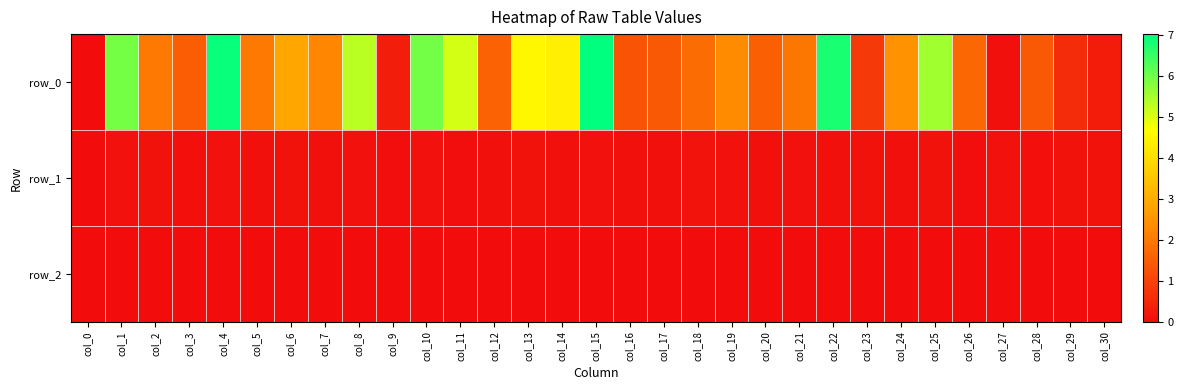

What is the difference between the highest and lowest values at col_27?

0.1